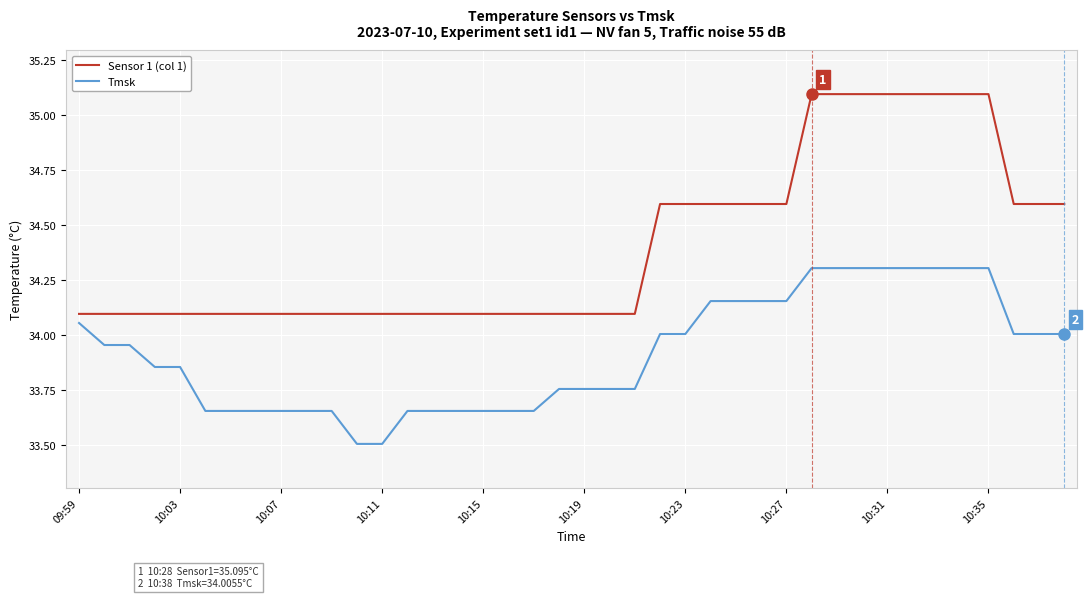

At how many categories does at least one series exceed 33?

40